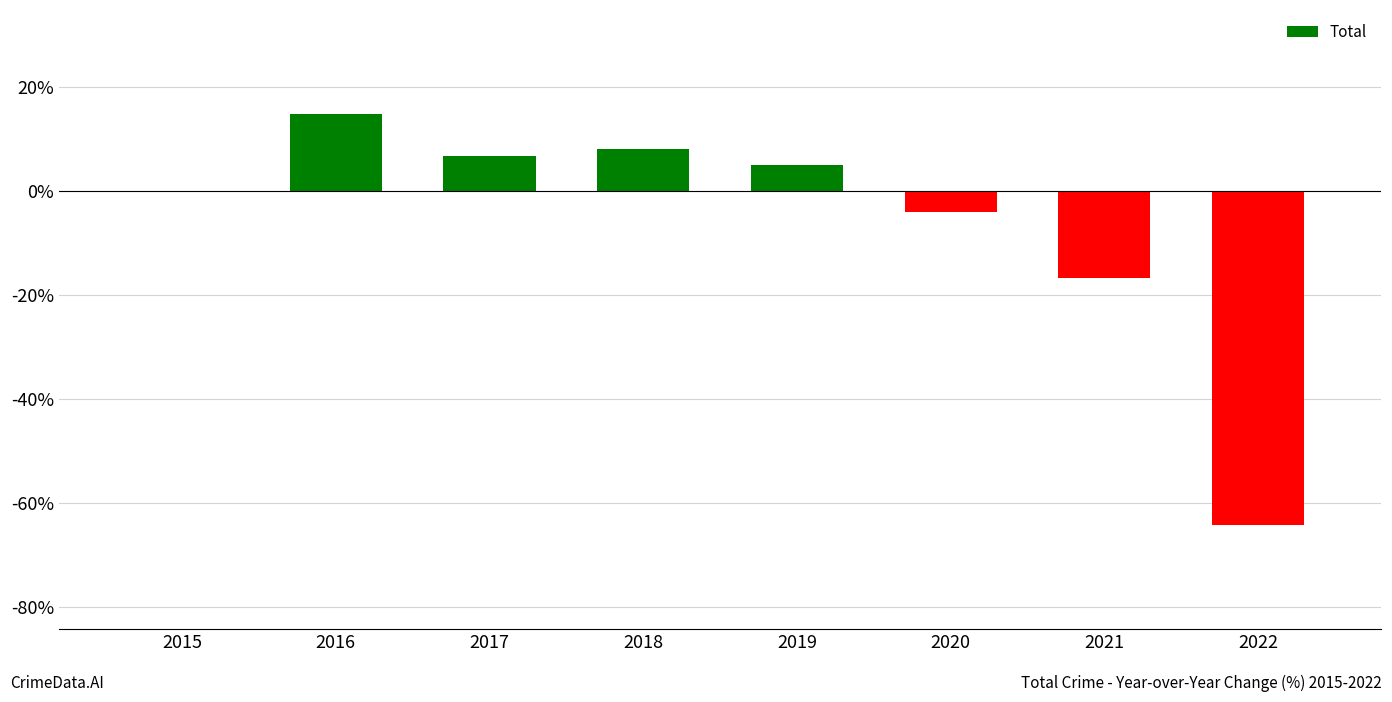

True or false: the data shows 5.0 at 2019.

True